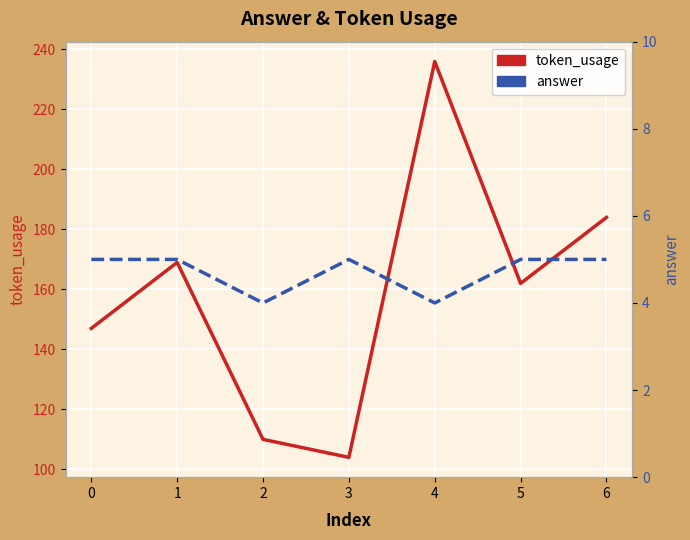

Reading right to left, list all the values displayed in this chart.

token_usage: 6=184	5=162	4=236	3=104	2=110	1=169	0=147
answer: 6=5	5=5	4=4	3=5	2=4	1=5	0=5